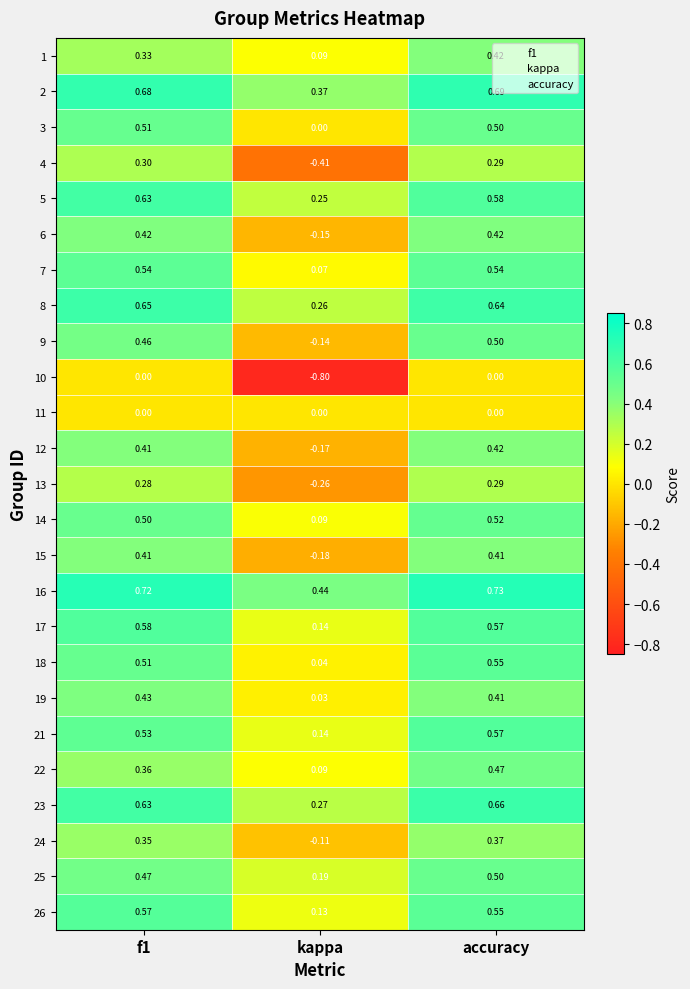

At which label is 13 closest to 0?

kappa